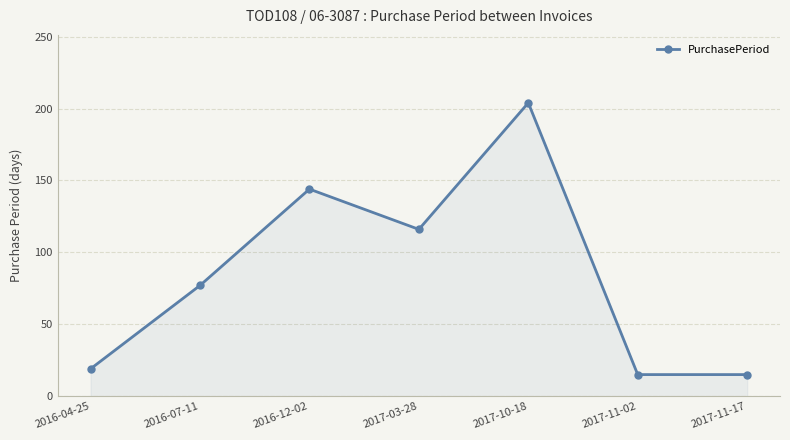

What position from the left is 2017-03-28?

4